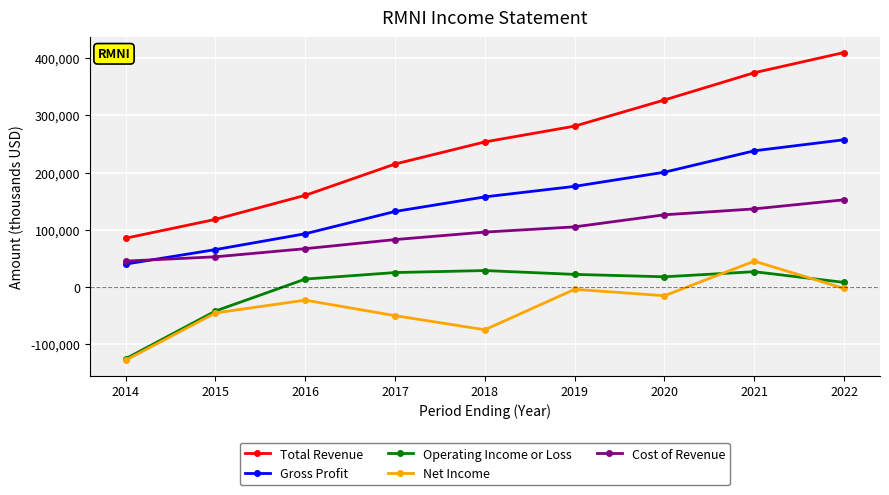

What is the maximum value shown in the chart?

409700